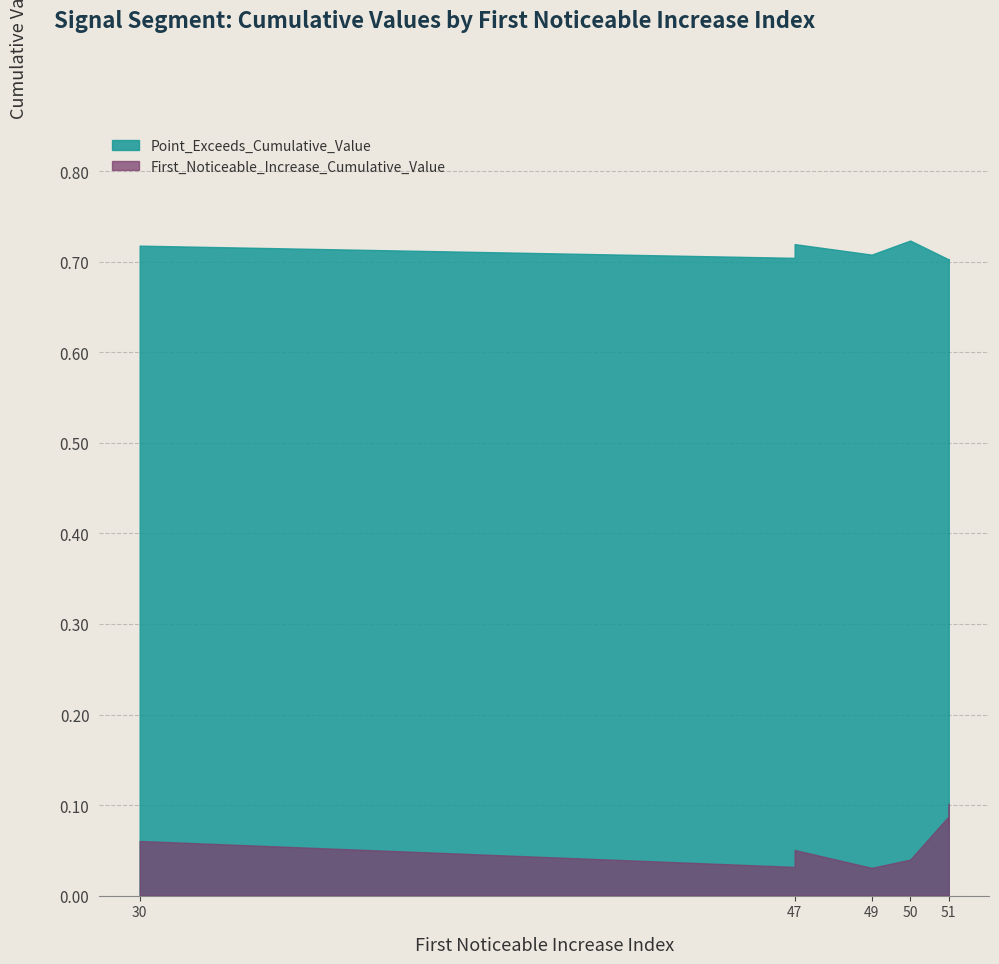

Rank the series at 51 from highest to lowest value.

Point_Exceeds_Cumulative_Value, First_Noticeable_Increase_Cumulative_Value